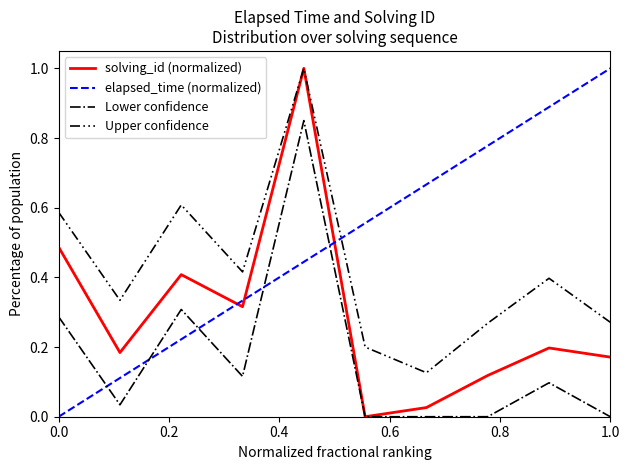

What is the maximum value shown in the chart?

1.0